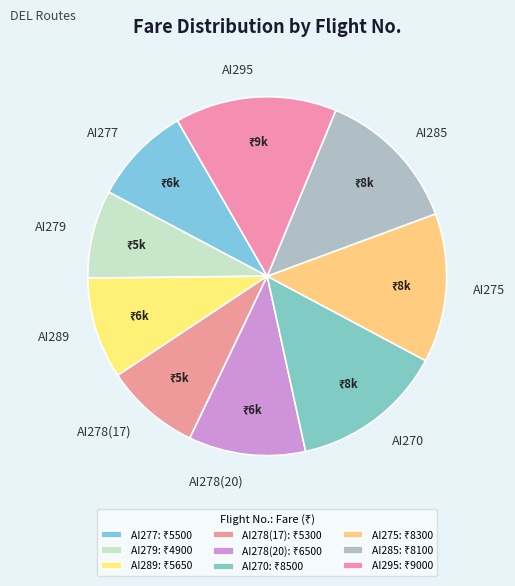

Is there a majority slice in this chart?

No